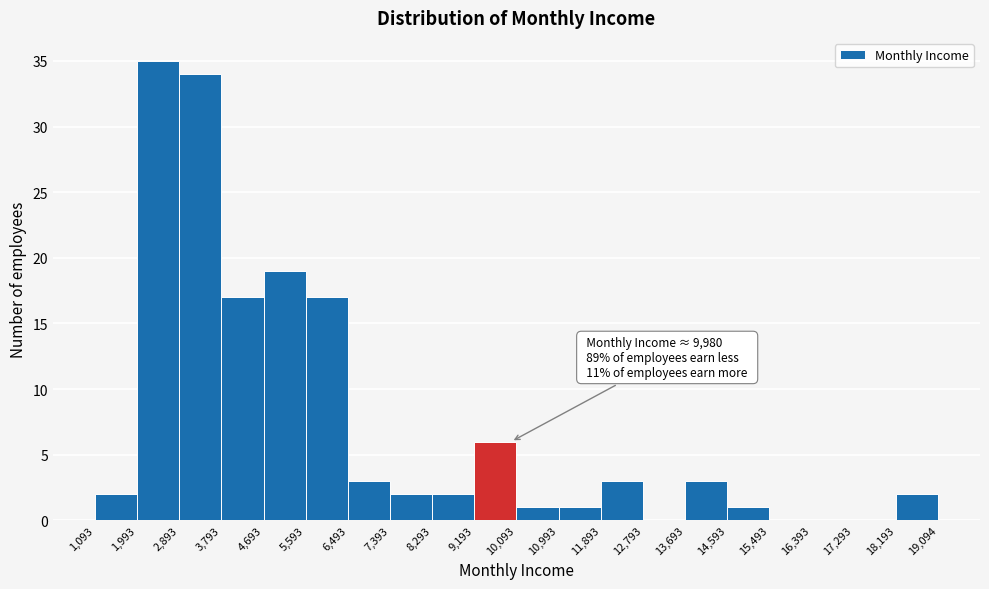

Which range on the x-axis has the tallest bar?

1,993 to 2,893